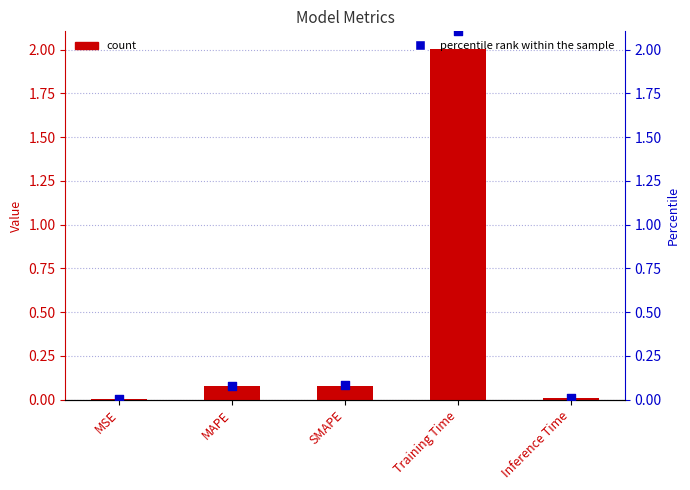

What is the change in value from MAPE to Training Time?

+1.9